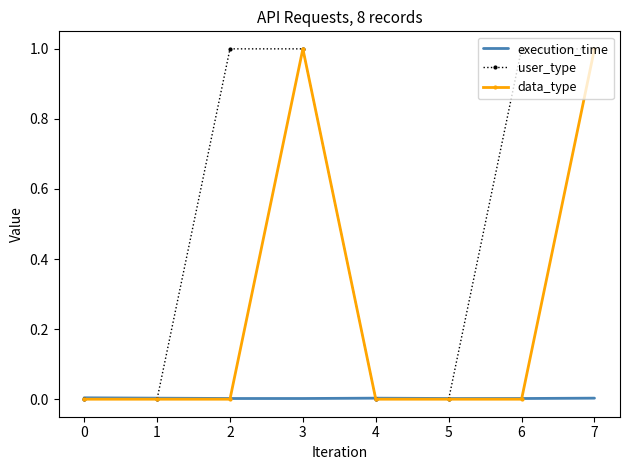

Rank the series by their average value, from highest to lowest.

user_type, data_type, execution_time